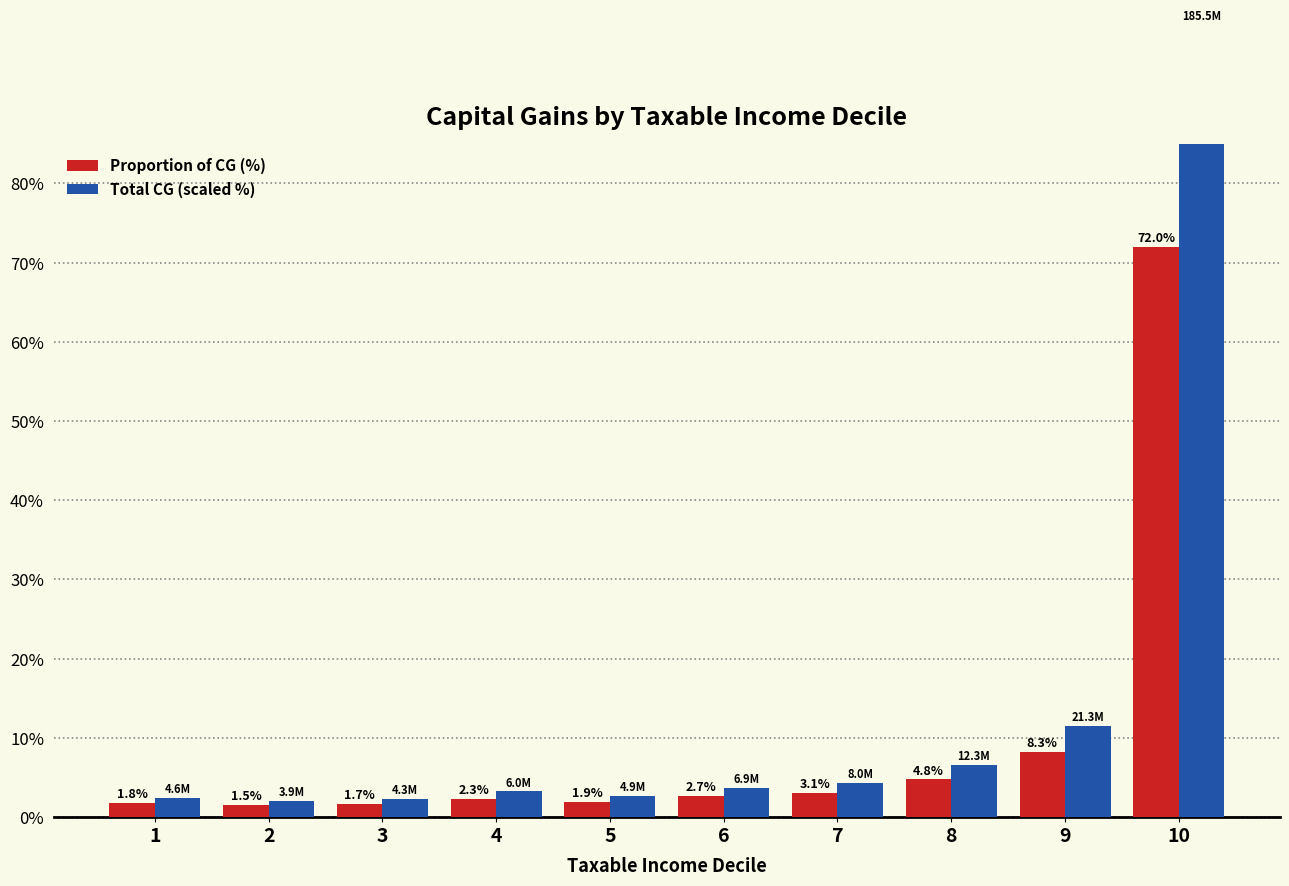

At which label does Total CG (scaled %) first exceed 3?

4